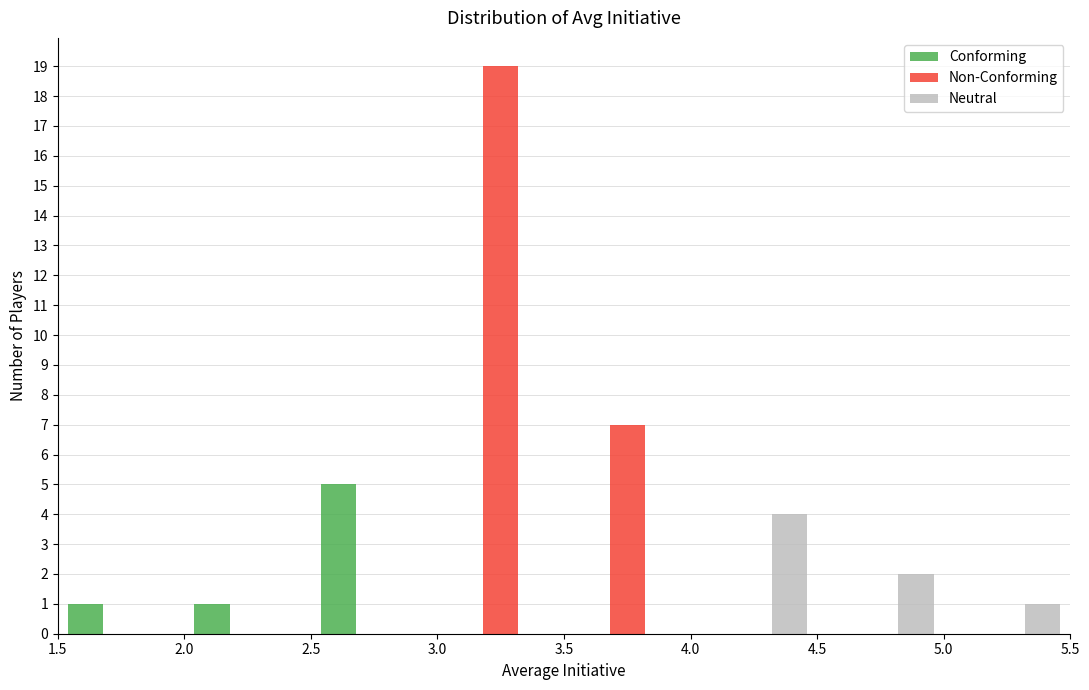

Reading left to right, transcribe this chart: for each range on the x-axis, give the height of each series' bar. The values are not printed on the chart, so give them approximately, as read against the axis.

1.5 to 2.0: Conforming=1	Non-Conforming=0	Neutral=0
2.0 to 2.5: Conforming=1	Non-Conforming=0	Neutral=0
2.5 to 3.0: Conforming=5	Non-Conforming=0	Neutral=0
3.0 to 3.5: Conforming=0	Non-Conforming=19	Neutral=0
3.5 to 4.0: Conforming=0	Non-Conforming=7	Neutral=0
4.0 to 4.5: Conforming=0	Non-Conforming=0	Neutral=4
4.5 to 5.0: Conforming=0	Non-Conforming=0	Neutral=2
5.0 to 5.5: Conforming=0	Non-Conforming=0	Neutral=1